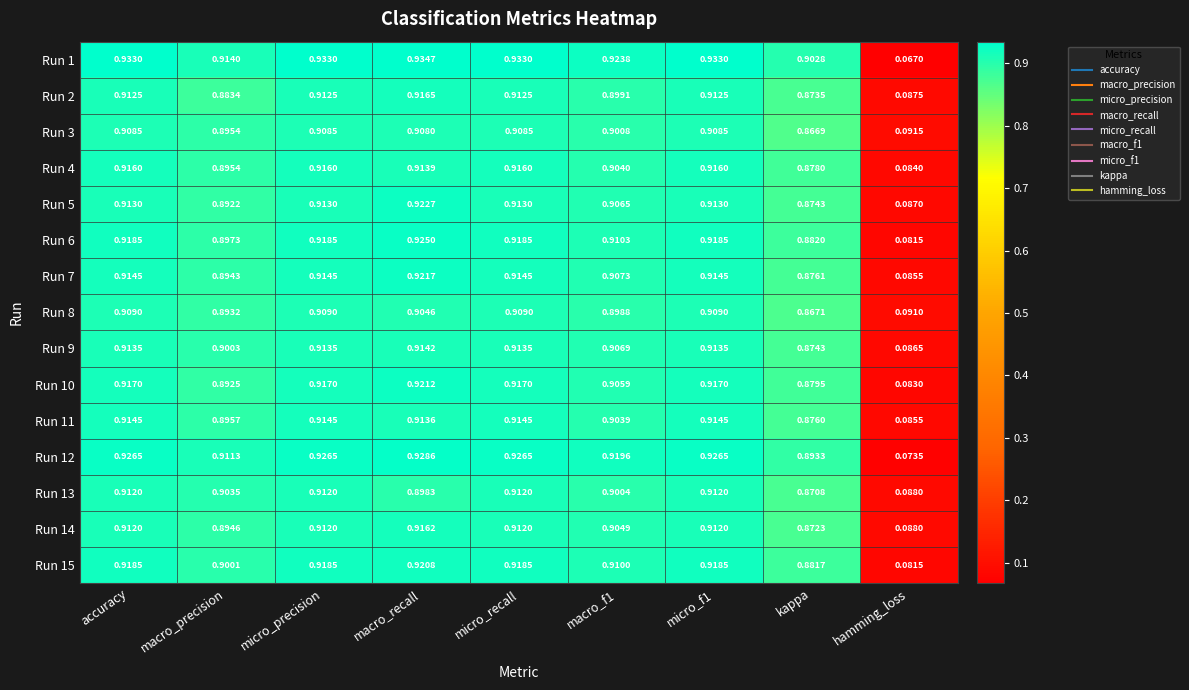

At which category does the chart reach its minimum across all series?

hamming_loss